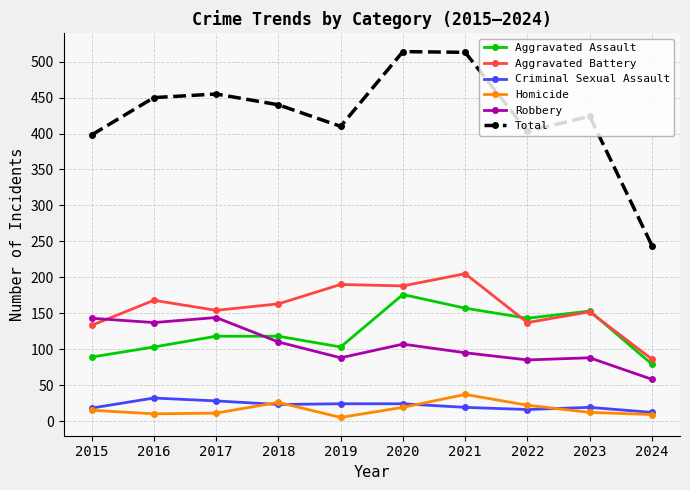

True or false: Total has a value of 254 at 2023.

False